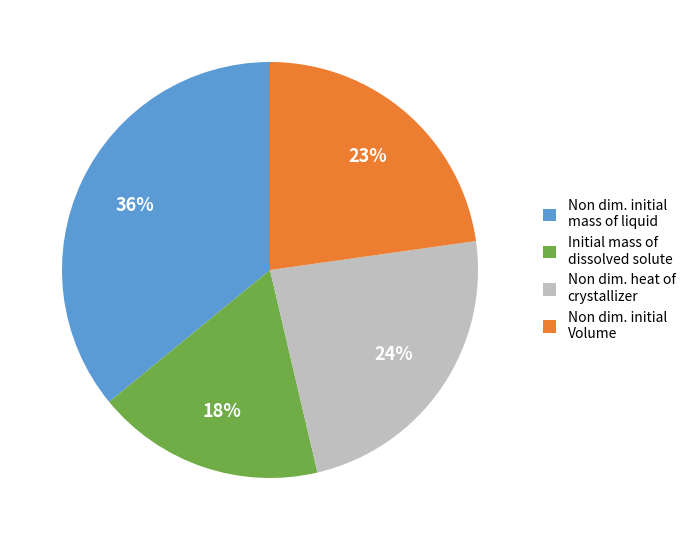

Combined, do Non dim. heat of crystallizer and Initial mass of dissolved solute account for over 50%?

No